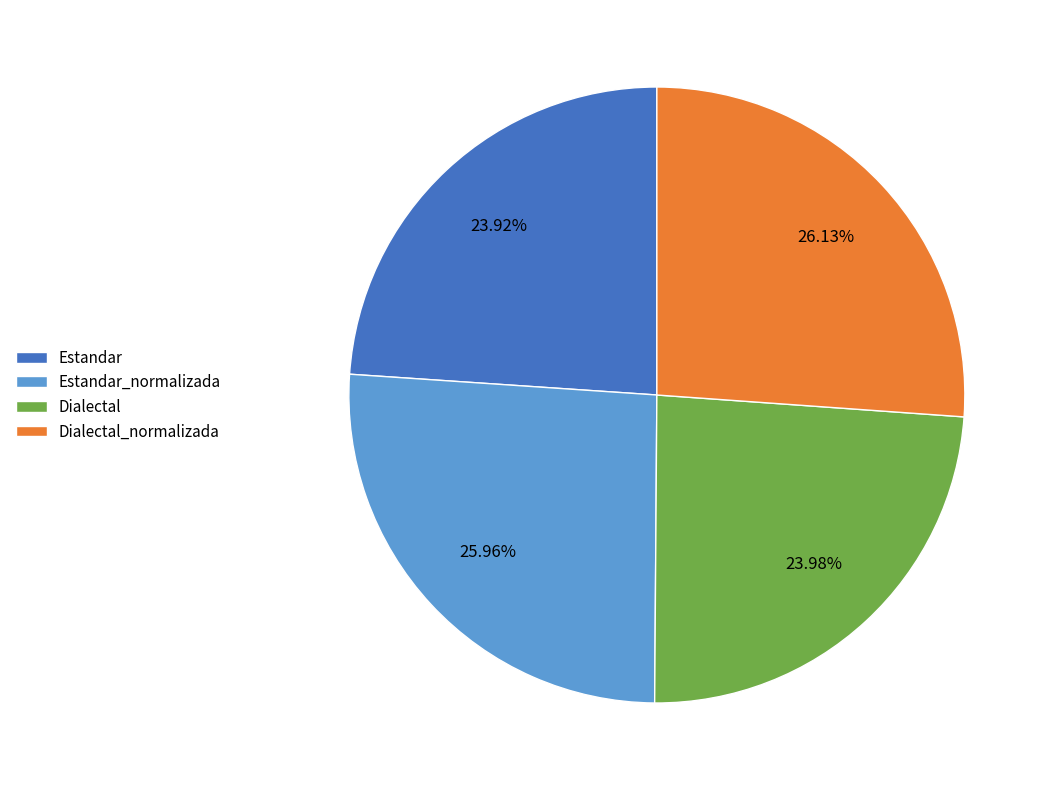

Does Estandar represent more than half of the total?

No